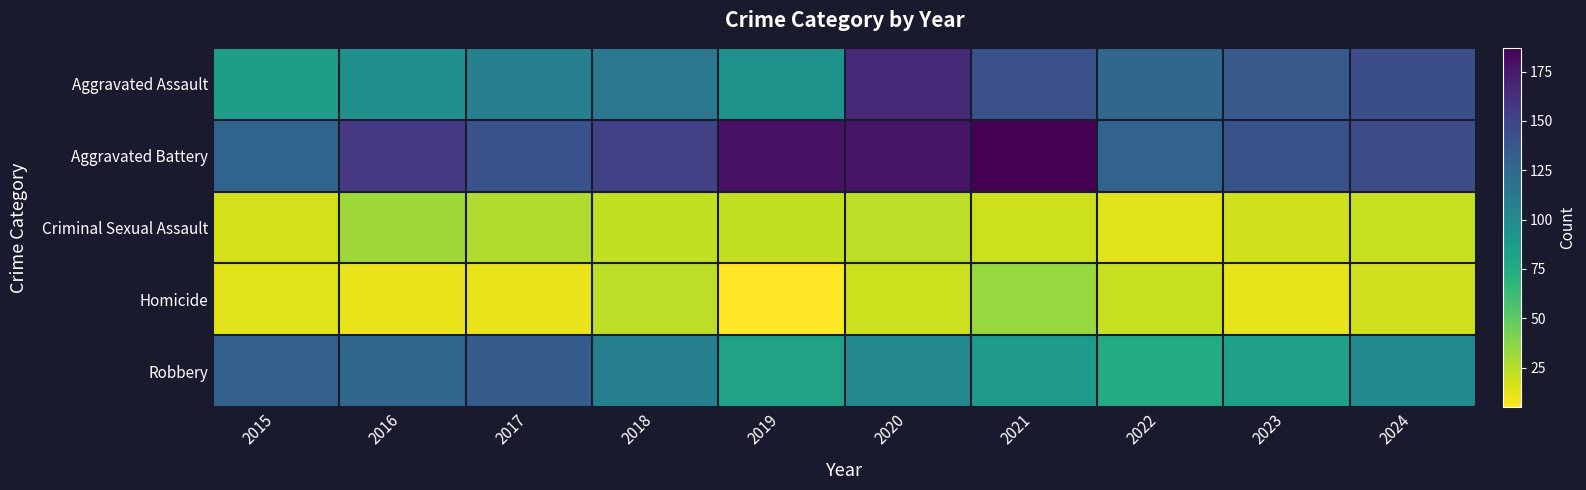

Reading left to right, list all the values displayed in this chart.

Aggravated Assault: 2015=85	2016=96	2017=108	2018=115	2019=94	2020=165	2021=142	2022=127	2023=136	2024=143
Aggravated Battery: 2015=128	2016=157	2017=141	2018=151	2019=178	2020=177	2021=187	2022=129	2023=141	2024=145
Criminal Sexual Assault: 2015=17	2016=31	2017=27	2018=22	2019=22	2020=23	2021=19	2022=14	2023=18	2024=20
Homicide: 2015=13	2016=10	2017=11	2018=23	2019=5	2020=19	2021=33	2022=20	2023=12	2024=18
Robbery: 2015=131	2016=126	2017=134	2018=108	2019=82	2020=102	2021=87	2022=75	2023=83	2024=100